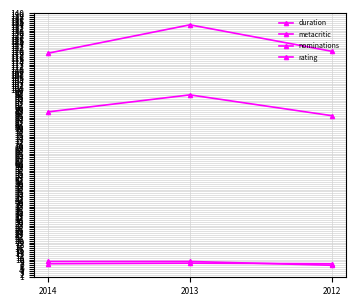

How many lines are shown in the chart?

4